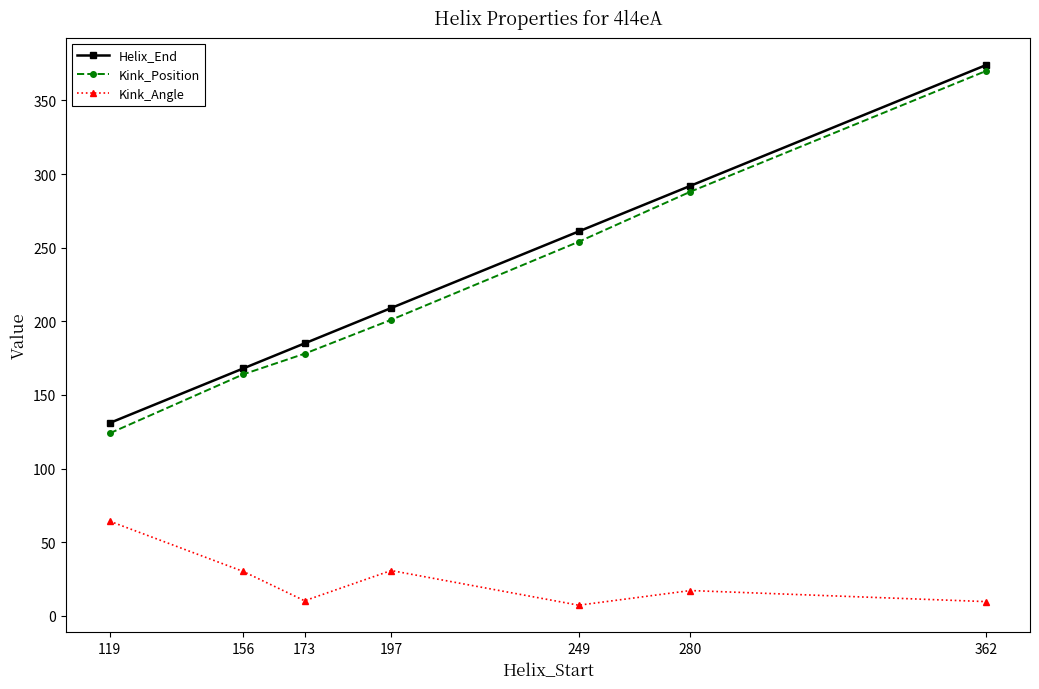

Count the number of categories in the chart.

7